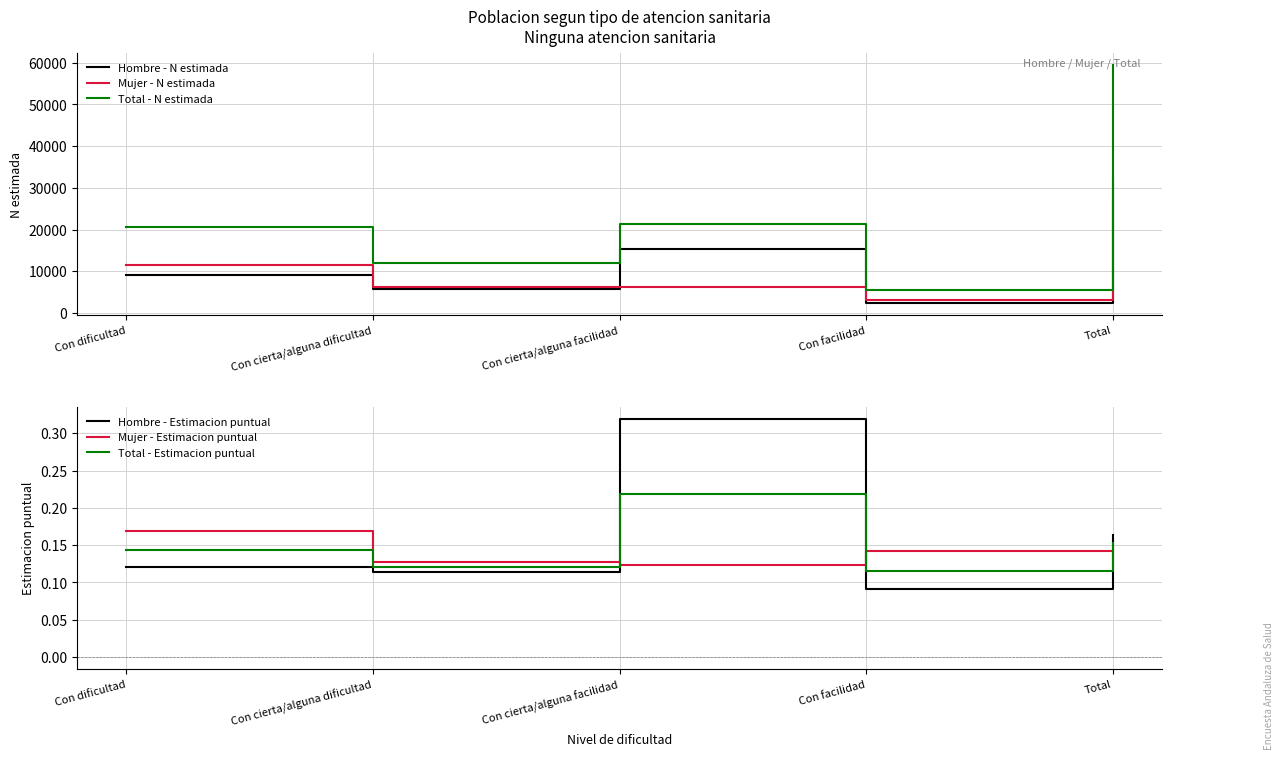

Is the value of Total - Estimacion puntual at Con cierta/alguna facilidad greater than the value of Hombre - Estimacion puntual at Con facilidad?

Yes